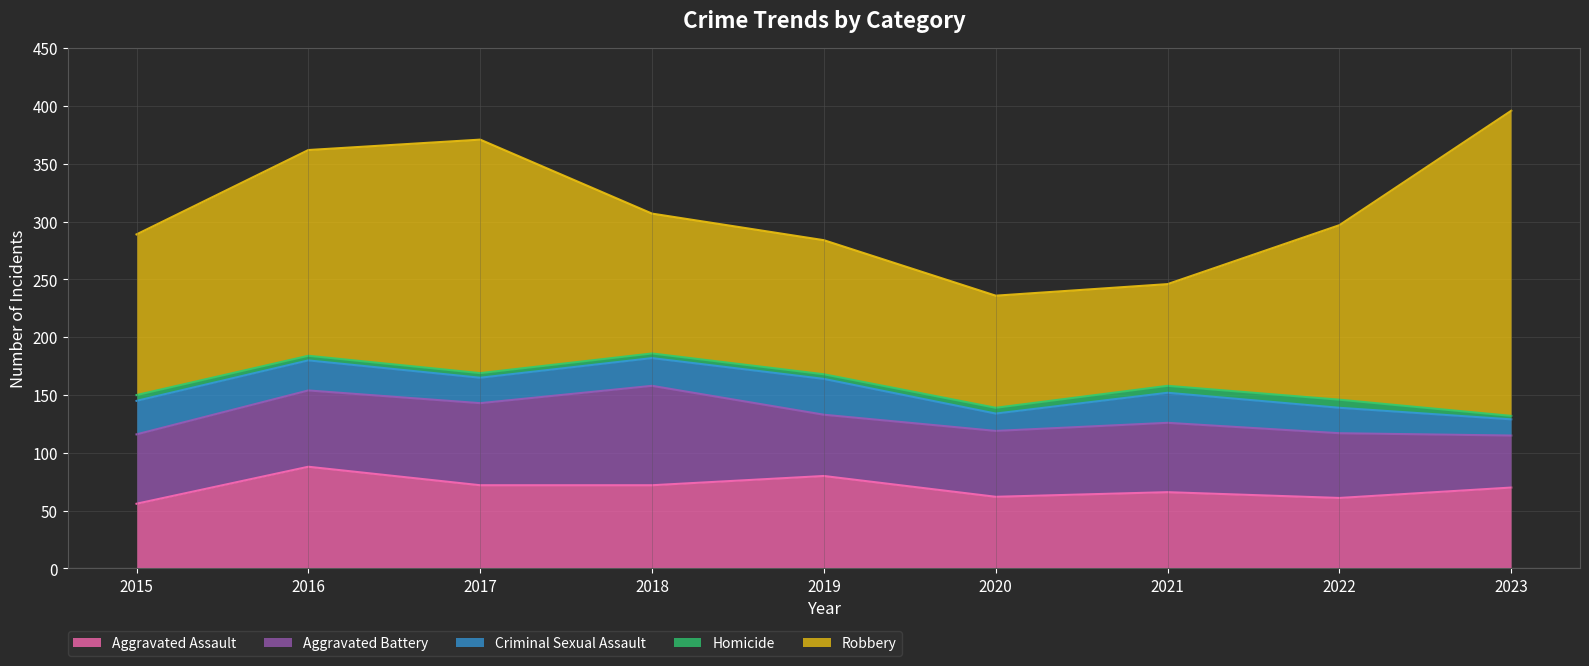

Where is Homicide nearest to the value 5?

2015